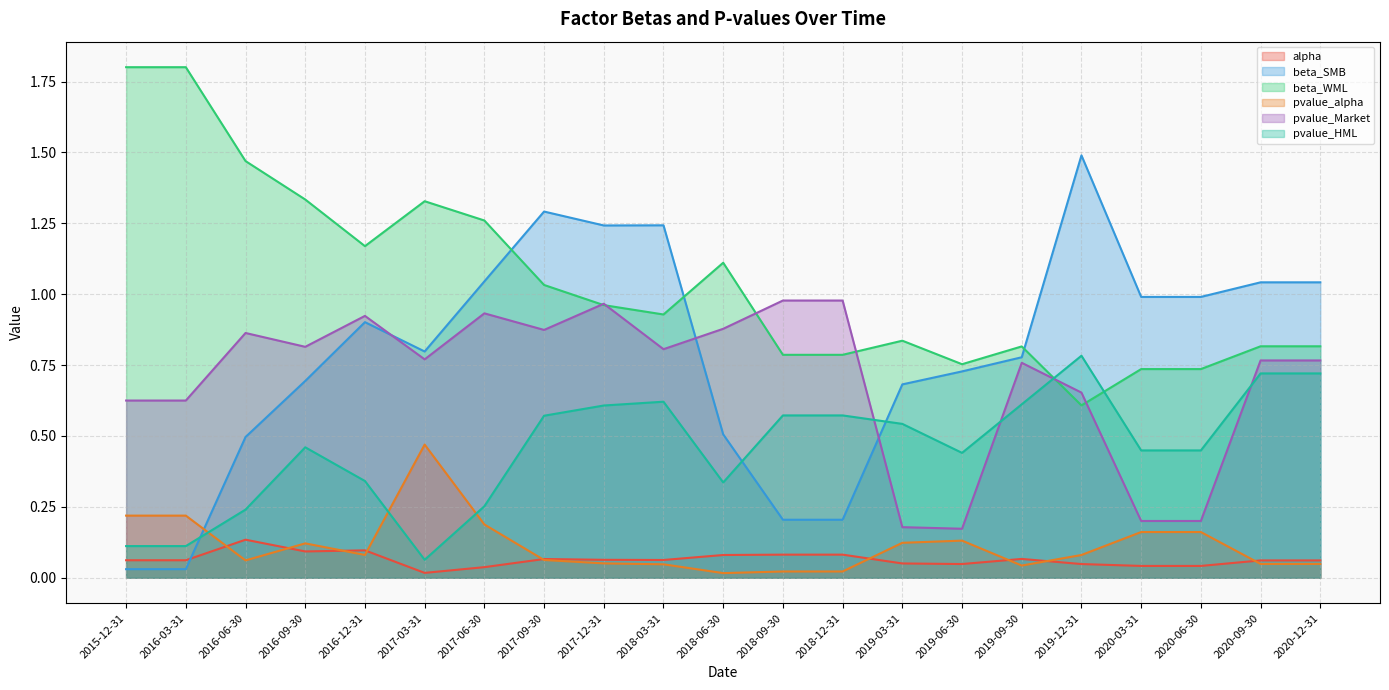

What is the maximum value for beta_SMB?

1.5